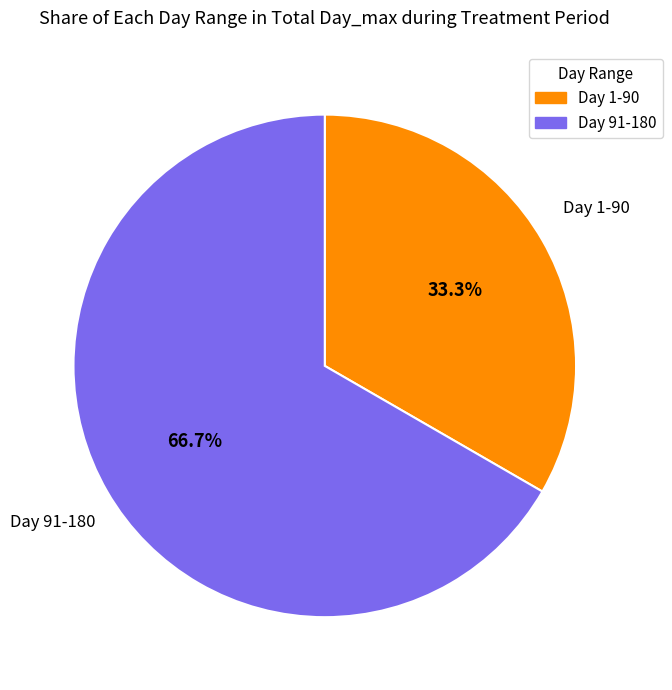

Do Day 91-180 and Day 1-90 together represent more than half of the pie?

Yes